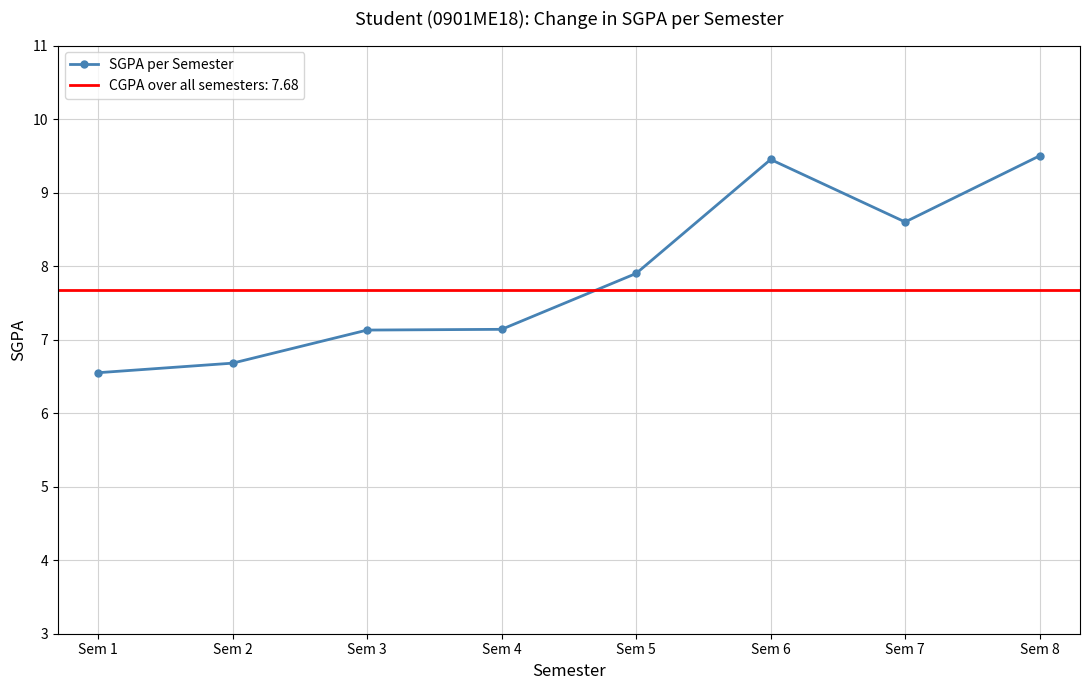

What is the minimum value shown in the chart?

6.5